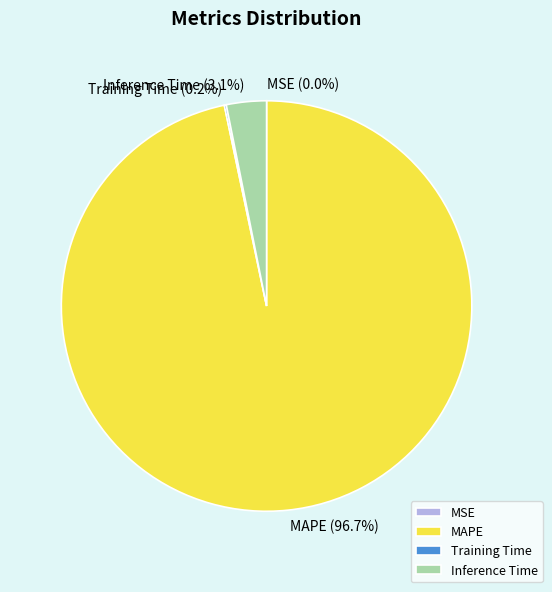

How much of the chart is everything except Inference Time?

96.9%